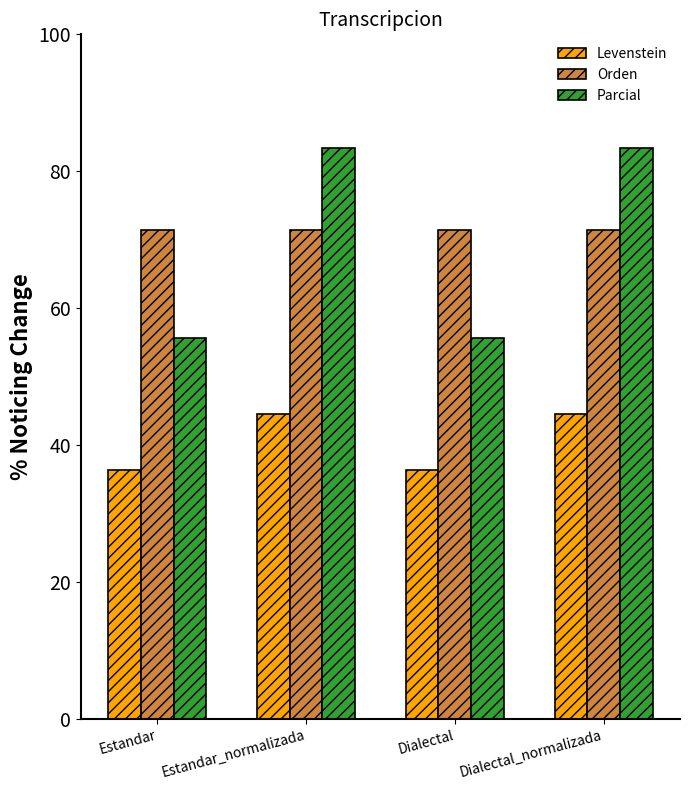

The value of Orden at Estandar_normalizada is 109.5. True or false?

False